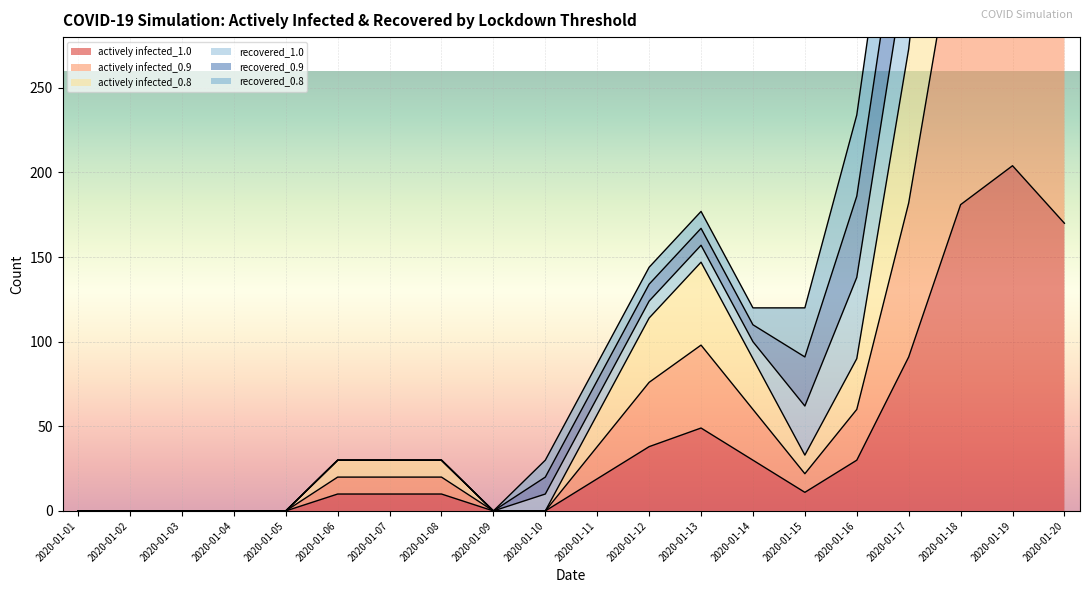

True or false: actively infected_0.8 has more than 2 interior local peaks.

False